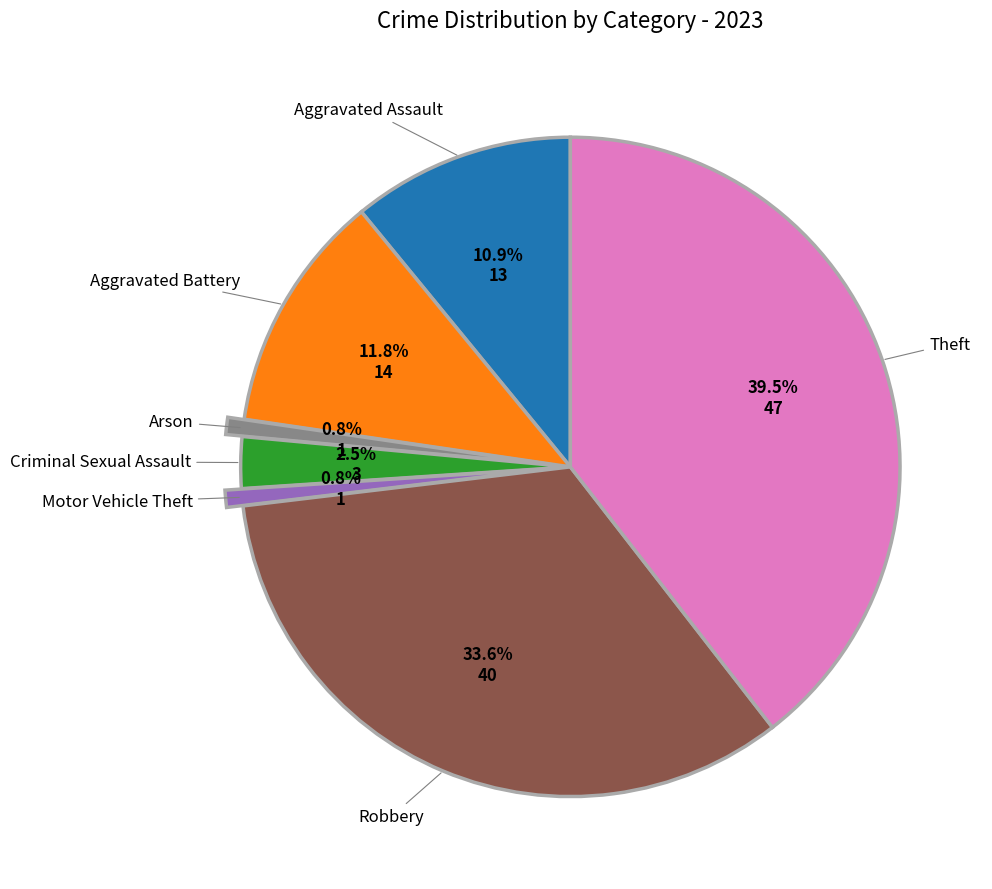

To the nearest percent, what is the combined percentage of Robbery and Arson?

34%